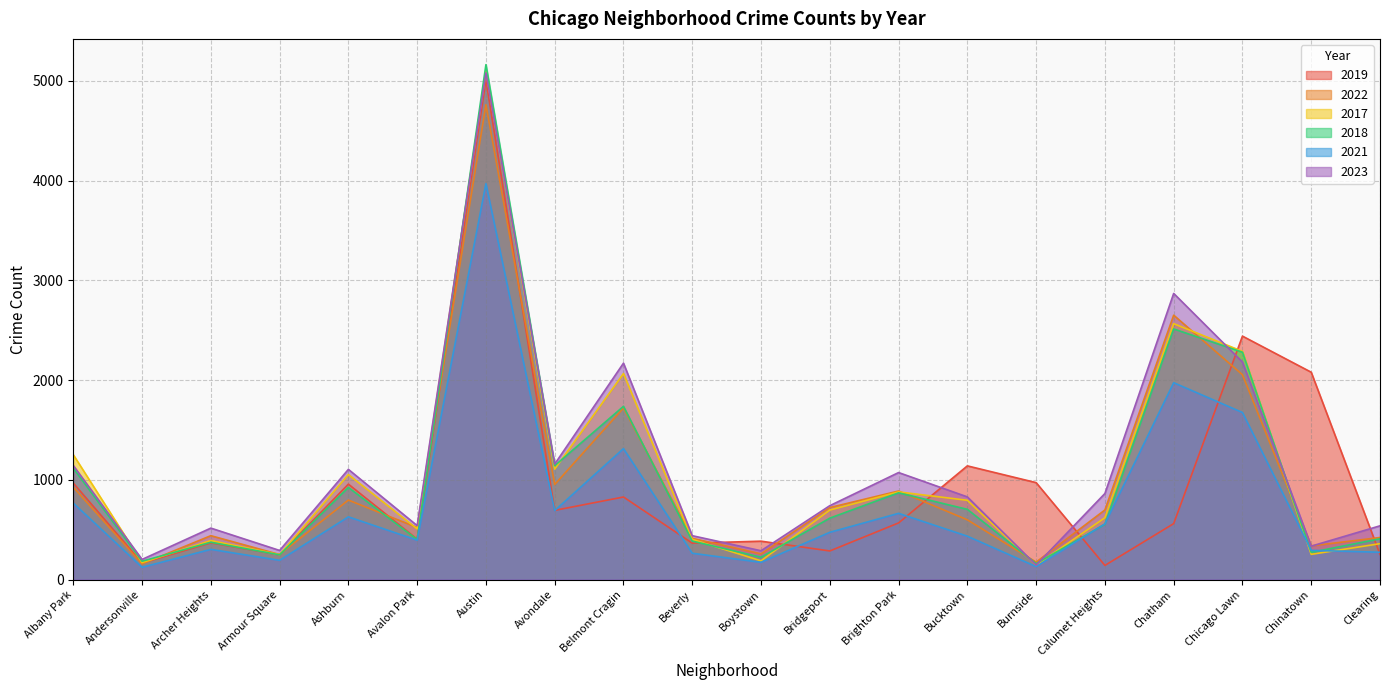

True or false: 2023 and 2021 intersect in this chart.

False